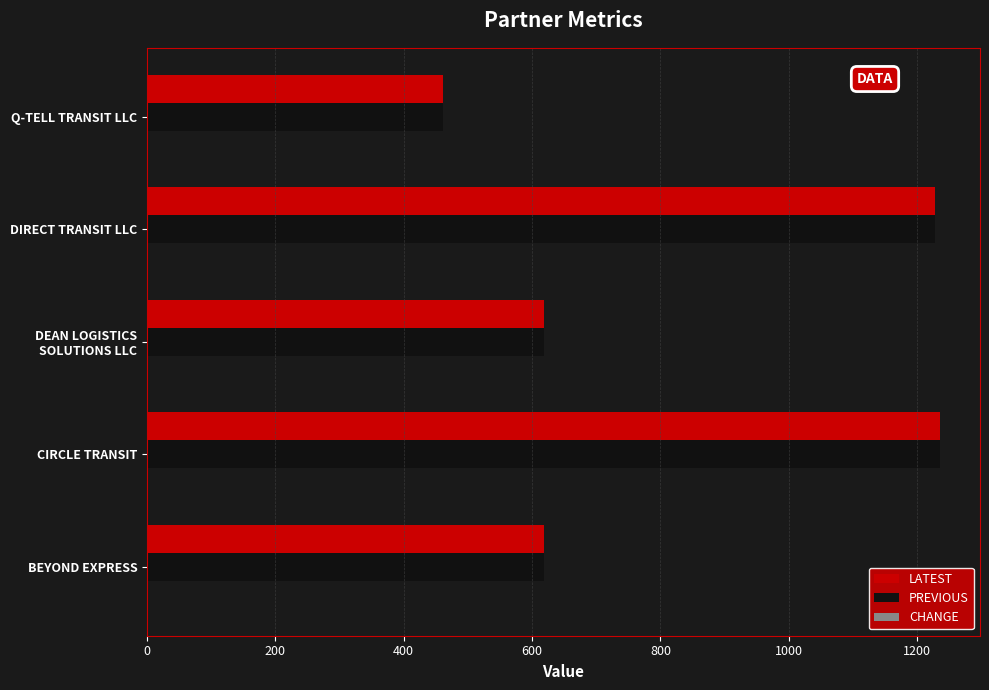

Is it true that LATEST equals 425.6 at BEYOND EXPRESS?

False